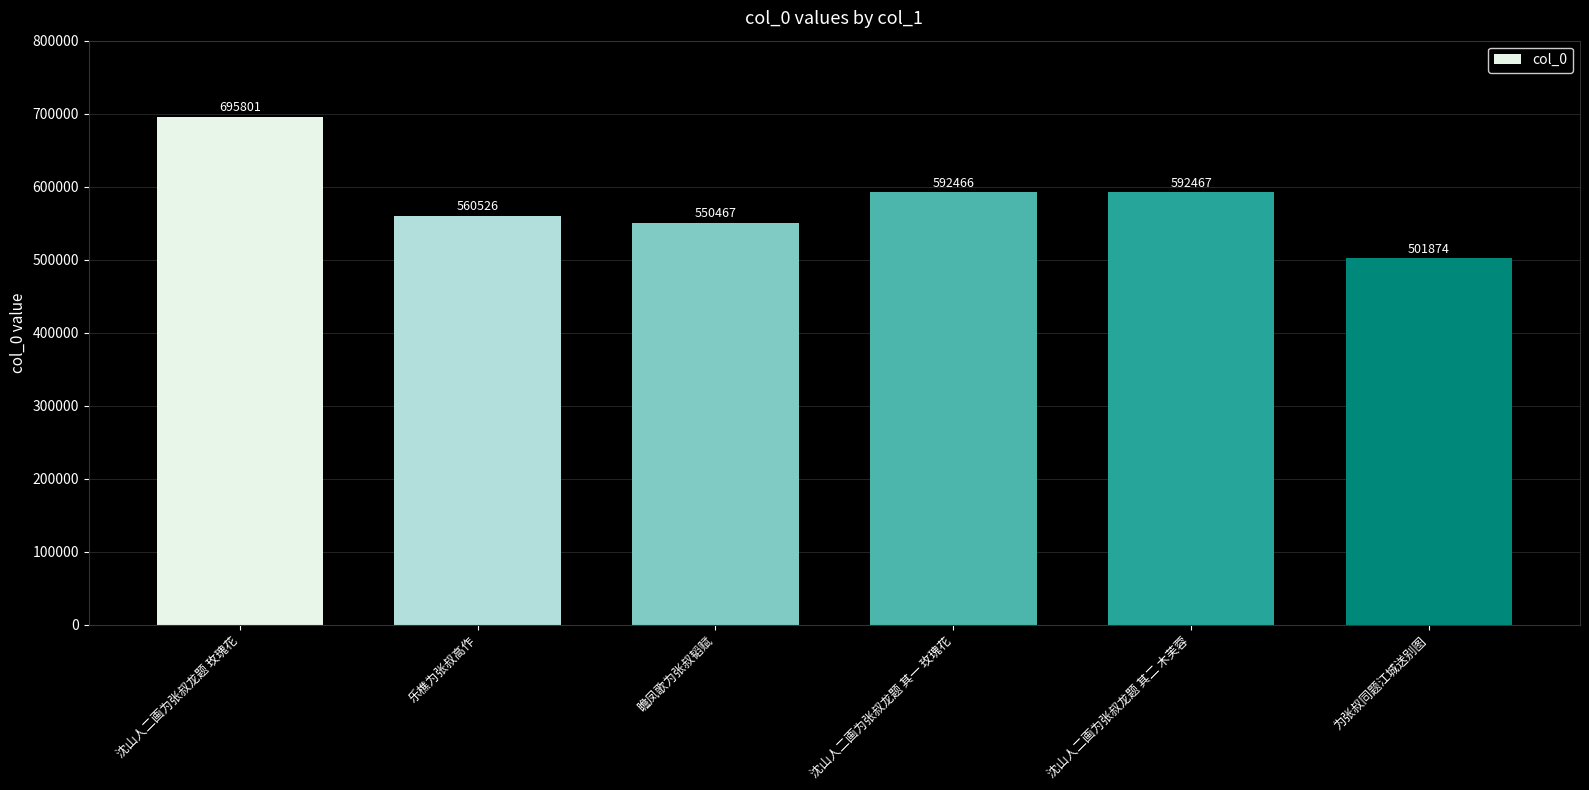

What is the difference between the second highest and minimum values?

90593